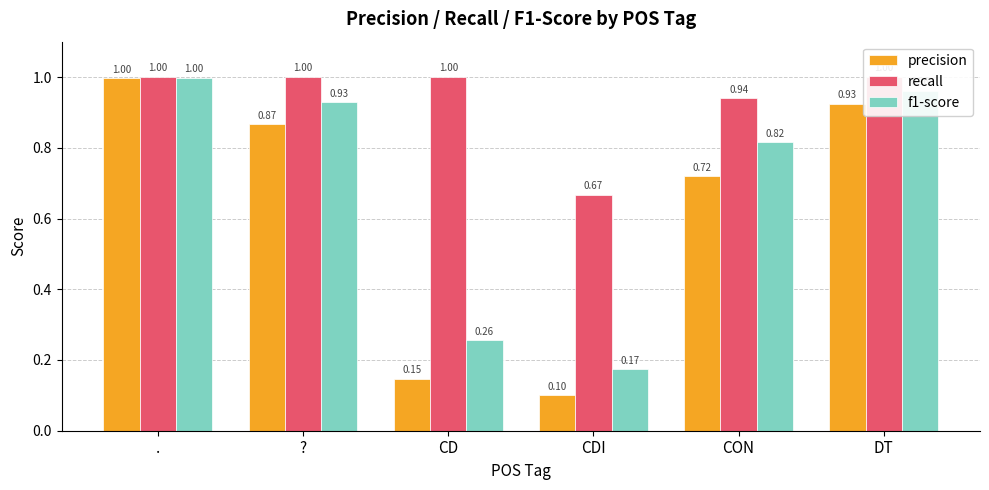

Reading left to right, transcribe all the data shown in this chart.

precision: 1.0	0.9	0.1	0.1	0.7	0.9
recall: 1.0	1.0	1.0	0.7	0.9	1.0
f1-score: 1.0	0.9	0.3	0.2	0.8	1.0